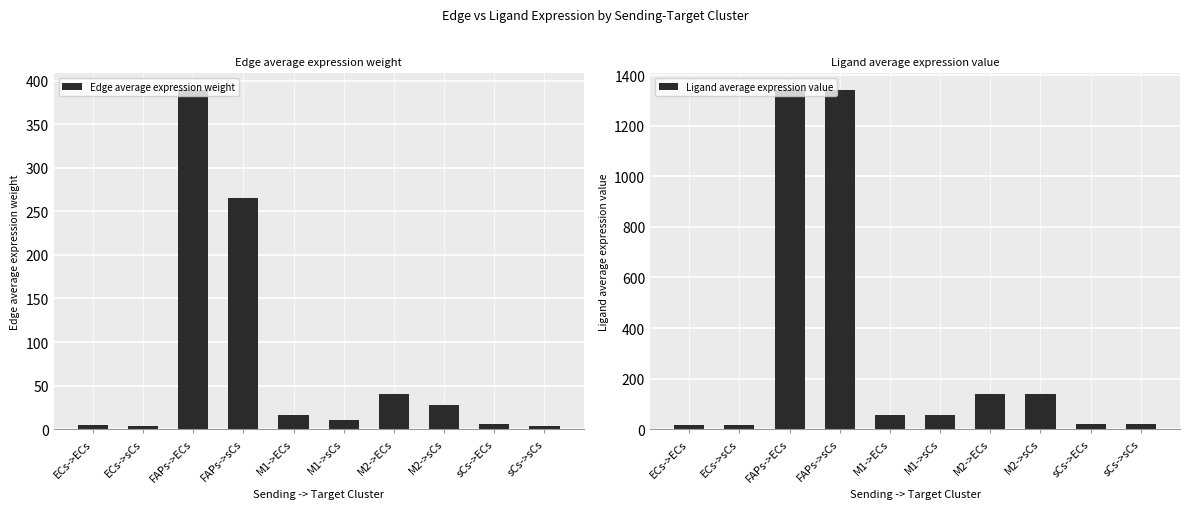

What is the value of the Edge average expression weight bar at the 9th from the left?

5.9